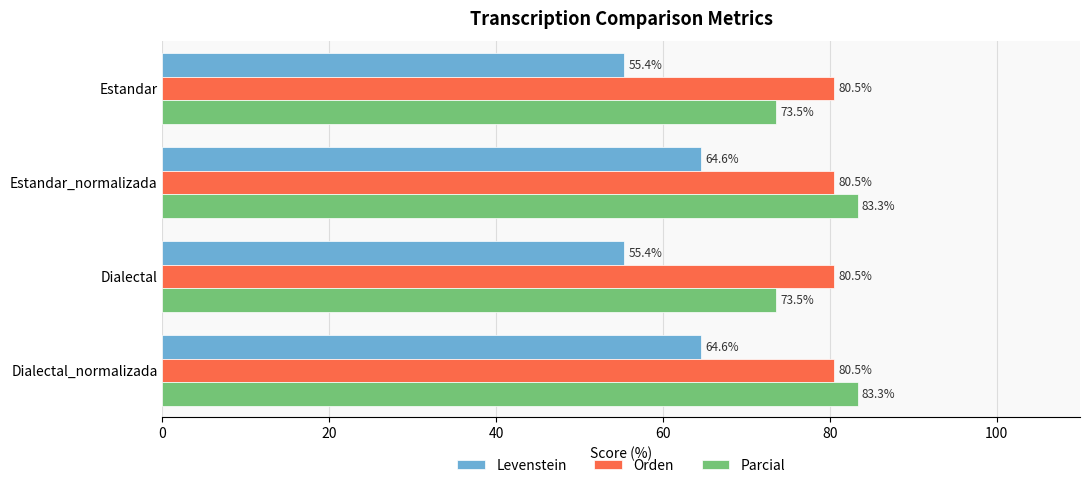

Read the Levenstein value at Dialectal_normalizada.

64.6